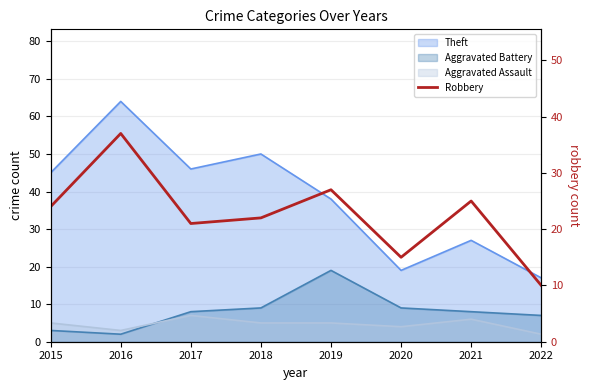

Which has a higher value, 2021 or 2020?

2021